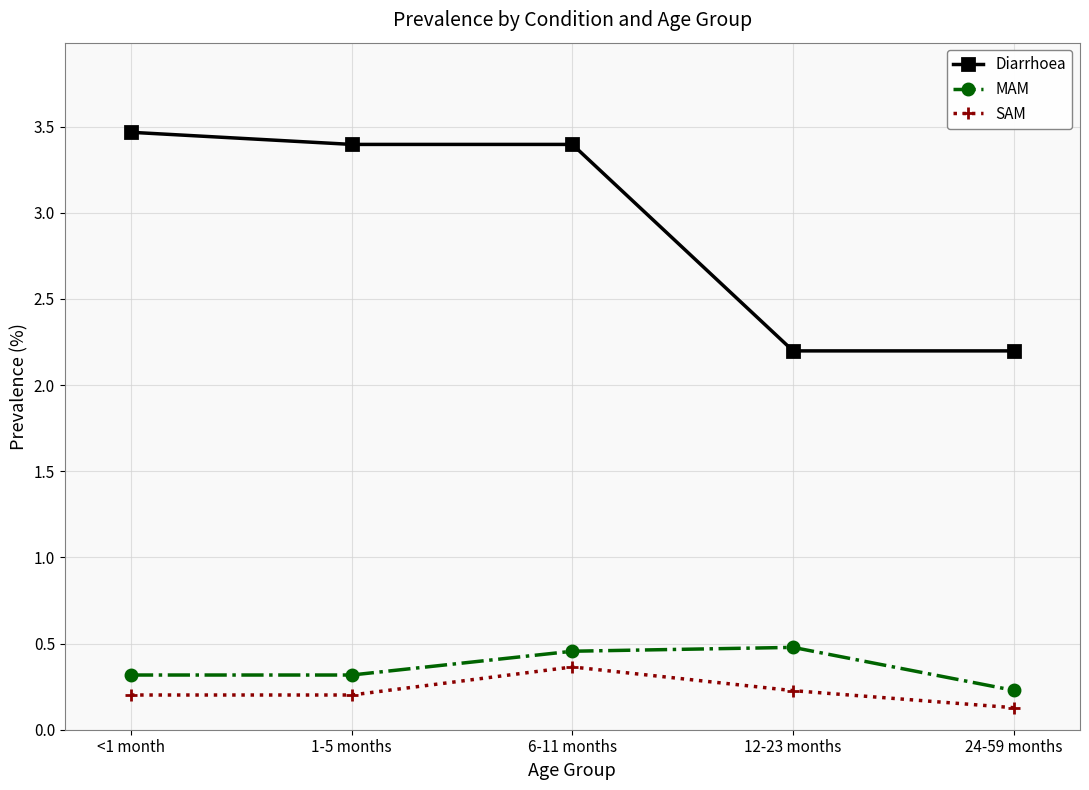

At which category is the sum across all series the highest?

6-11 months